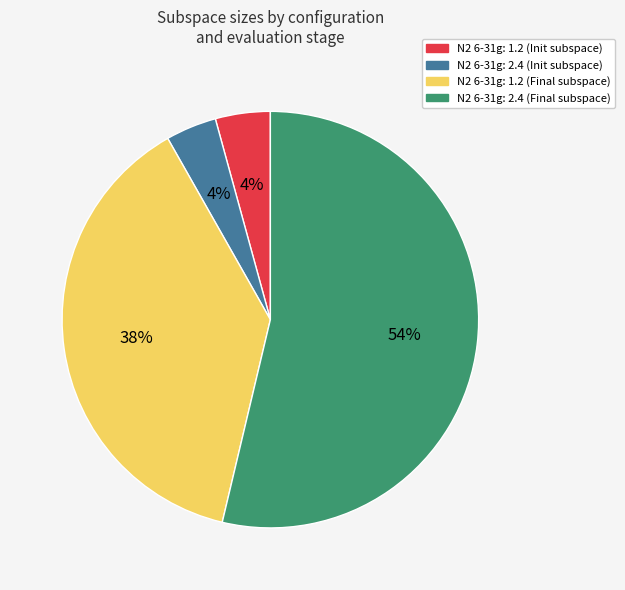

The N2 6-31g: 2.4 (Init subspace) slice represents 11% of the pie. True or false?

False